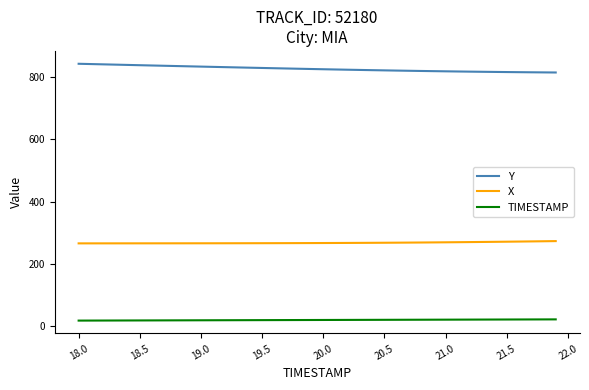

True or false: Y and X intersect in this chart.

False